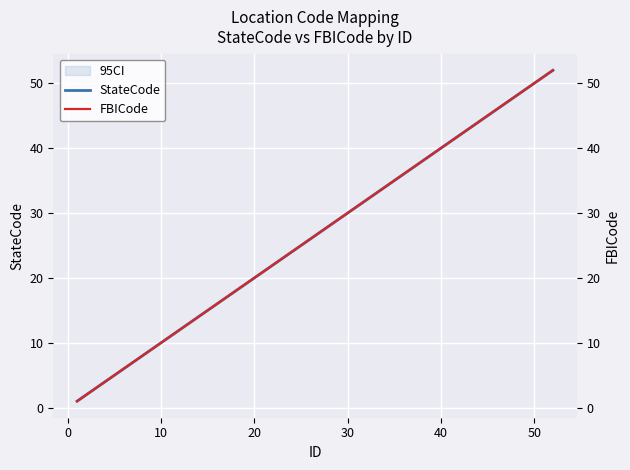

Which series has the largest range (max minus min)?

StateCode